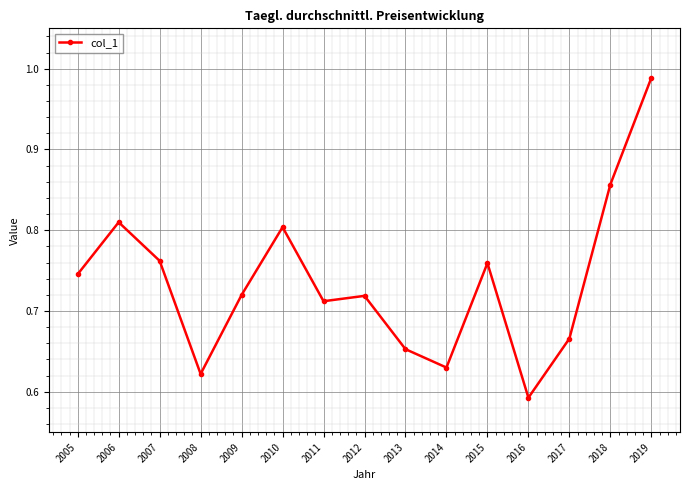

What is the sum of the values at 2010 and 2006?

1.6